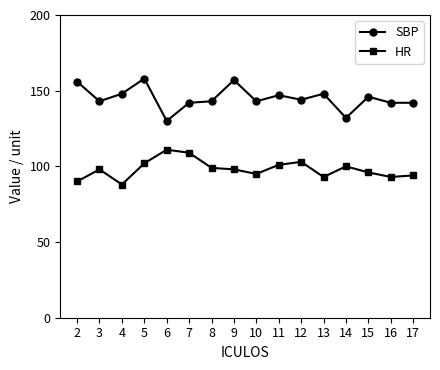

How many data points does each series have?

16